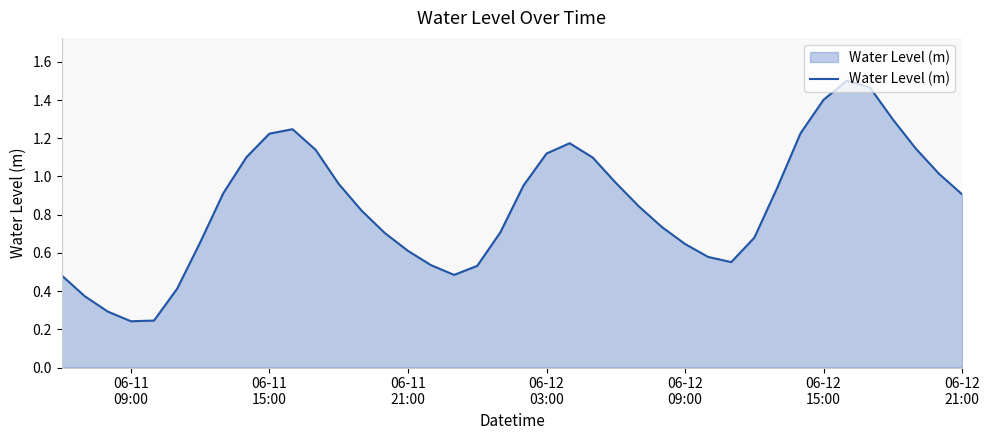

Reading left to right, transcribe all the data shown in this chart.

0.5	0.4	0.3	0.2	0.2	0.4	0.7	0.9	1.1	1.2	1.2	1.1	1.0	0.8	0.7	0.6	0.5	0.5	0.5	0.7	1.0	1.1	1.2	1.1	1.0	0.8	0.7	0.6	0.6	0.6	0.7	0.9	1.2	1.4	1.5	1.5	1.3	1.1	1.0	0.9